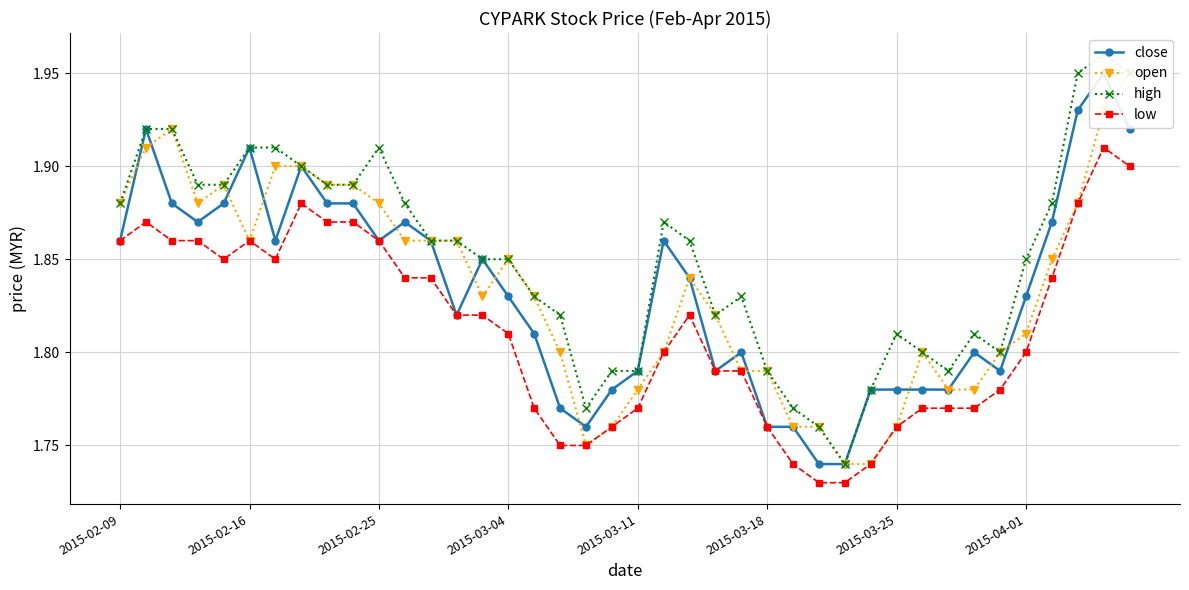

What is the value of the open point at the 12th from the left?

1.9